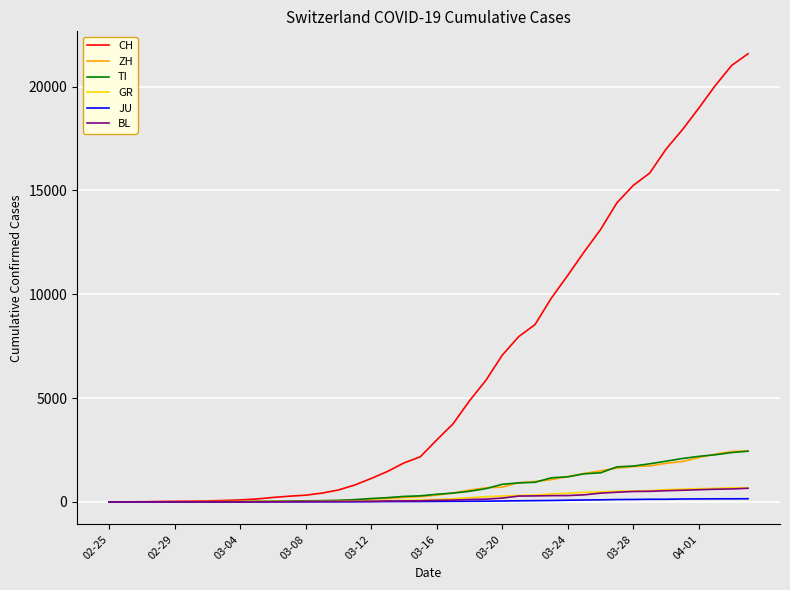

Which series has the widest spread of values?

CH